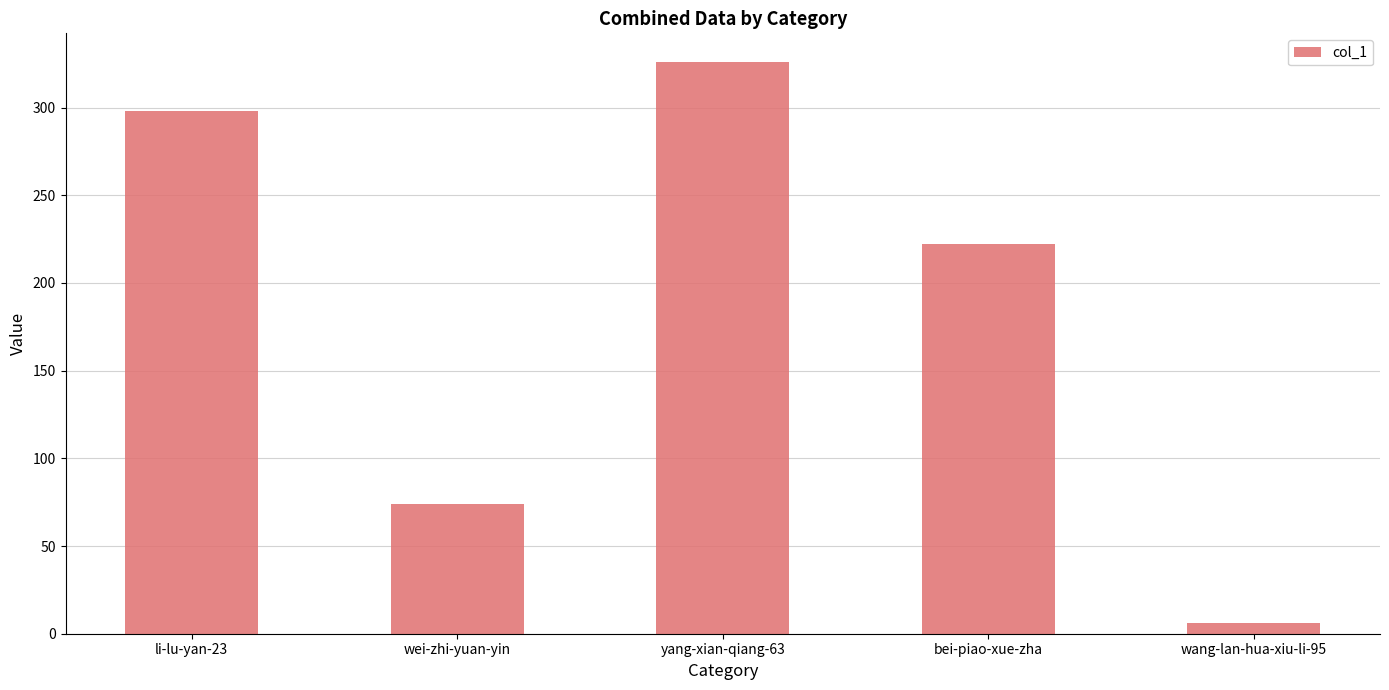

What is the change in value from wei-zhi-yuan-yin to bei-piao-xue-zha?

+148